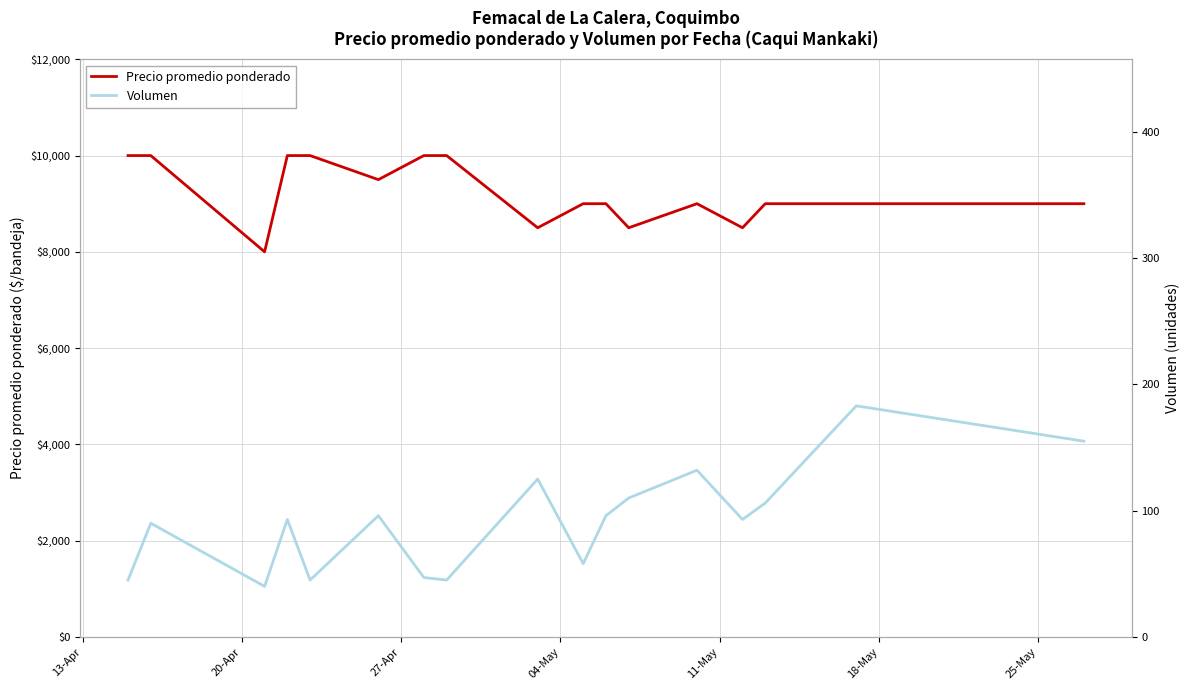

How many interior local peaks does the Volumen series have?

6